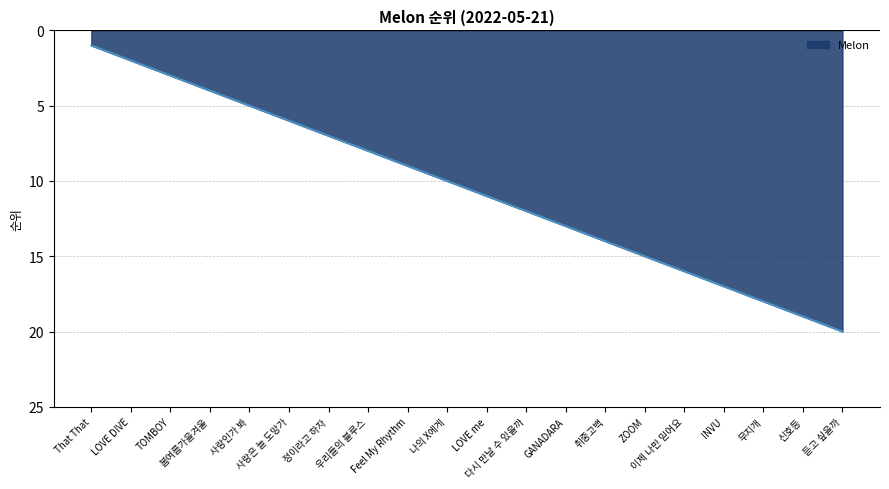

Does the chart have visible grid lines?

Yes